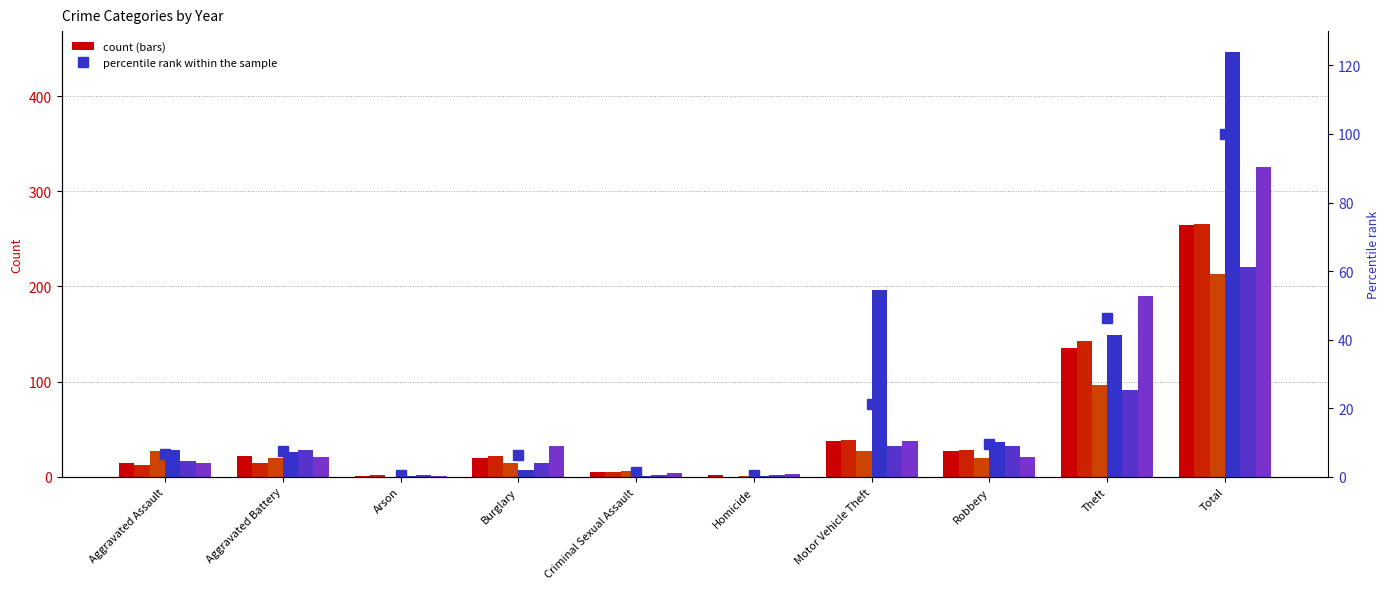

Reading left to right, what are all the values shown in this chart?

Aggravated Assault=6.6	Aggravated Battery=7.6	Arson=0.4	Burglary=6.3	Criminal Sexual Assault=1.3	Homicide=0.5	Motor Vehicle Theft=21.3	Robbery=9.5	Theft=46.4	Total=100.0